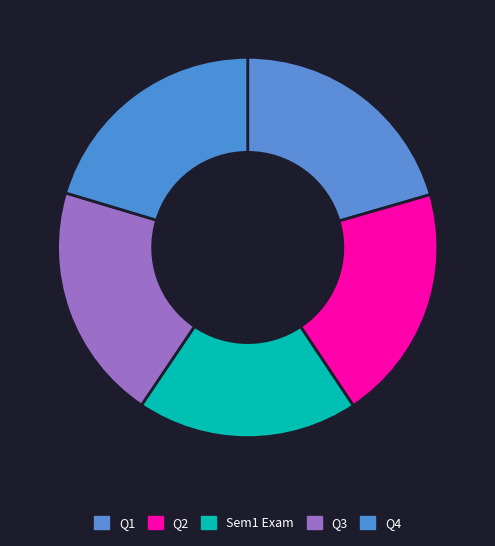

Is there any slice that represents more than half of the pie?

No